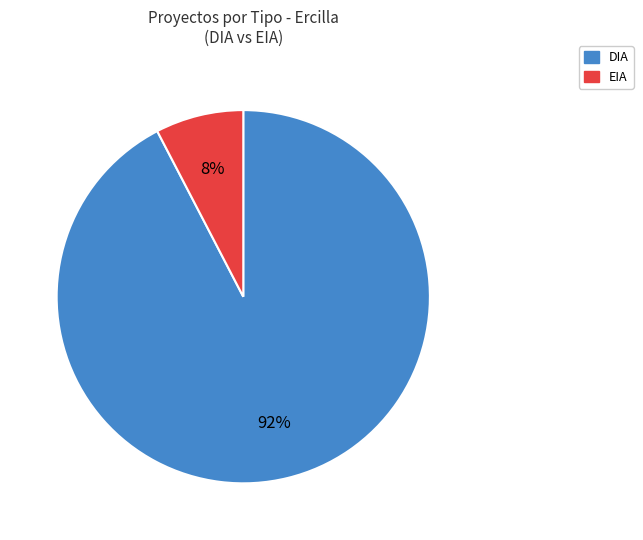

Combined, do DIA and EIA account for over 50%?

Yes